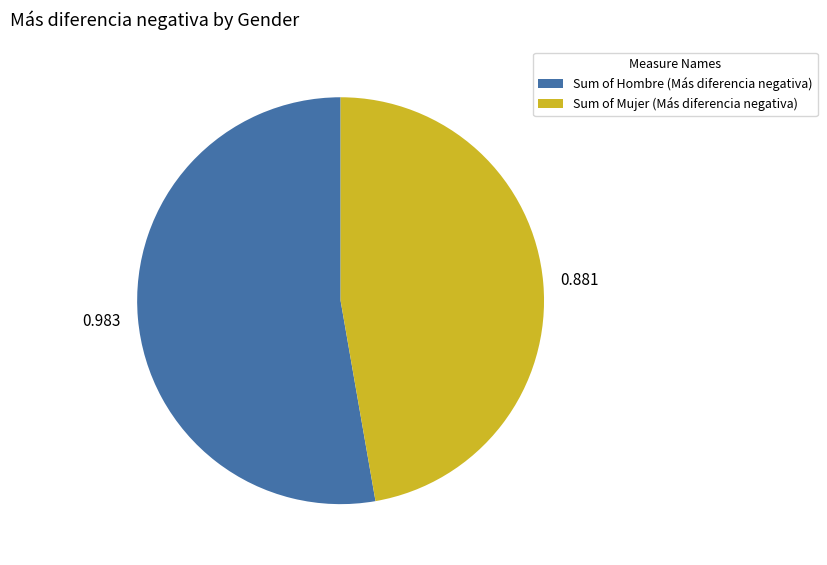

Does any single category account for the majority?

Yes